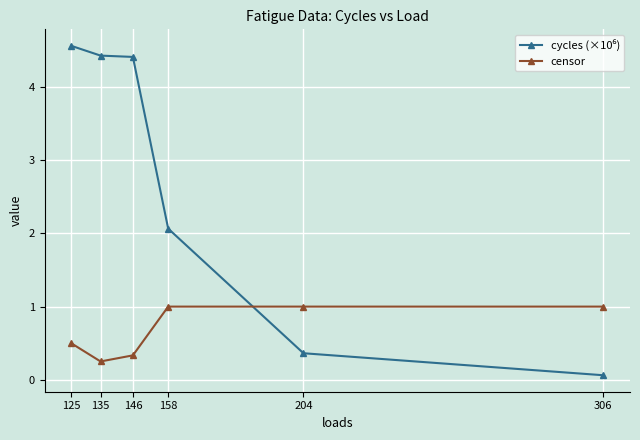

What is the spread (max minus min) of values at 125?

4.1